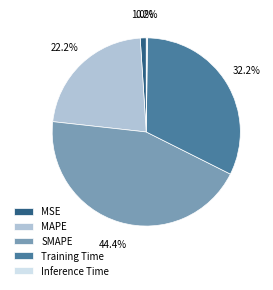

What is the largest slice in the pie chart?

SMAPE